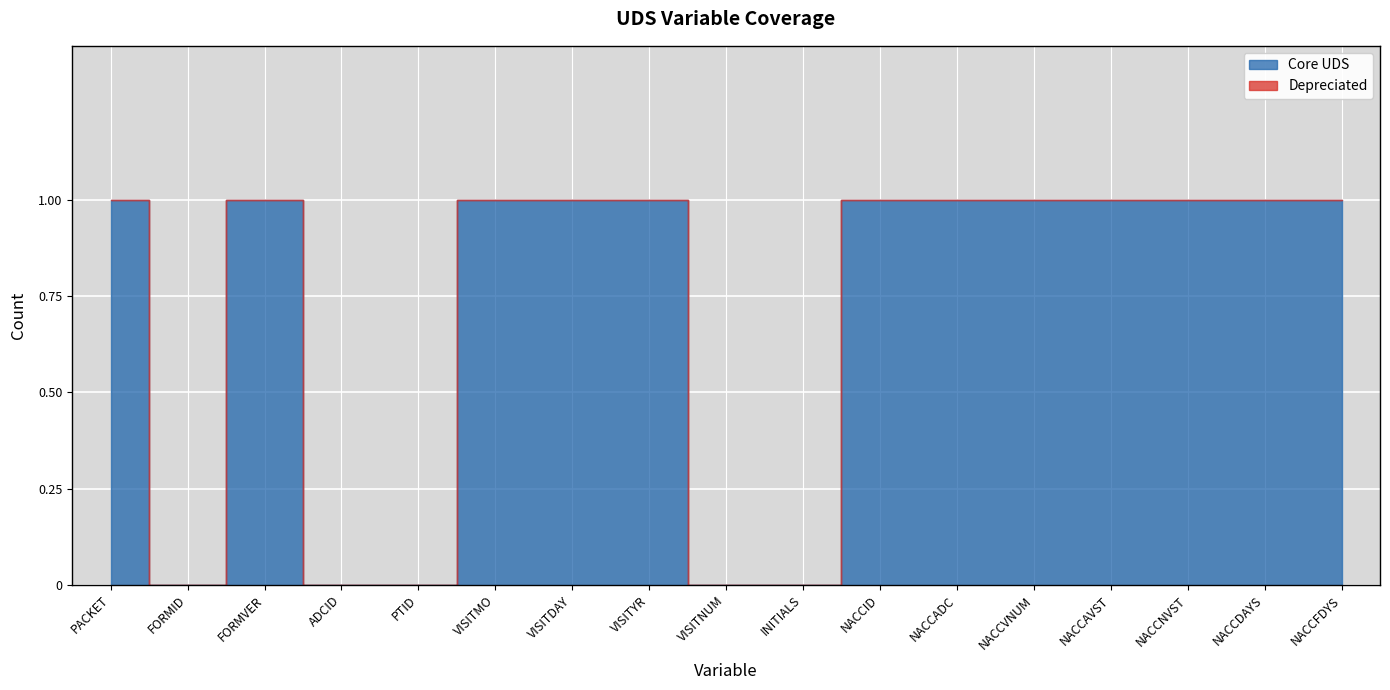

How many lines are shown in the chart?

2